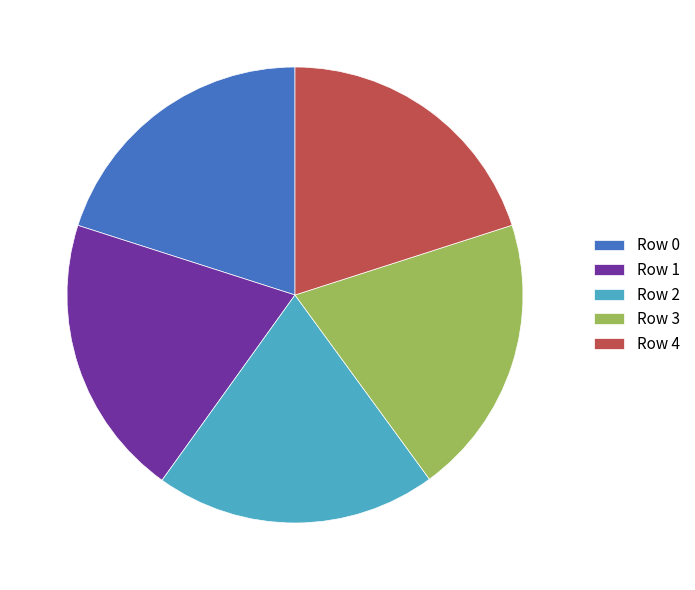

Is the sum of Row 0 and Row 4 greater than half?

No